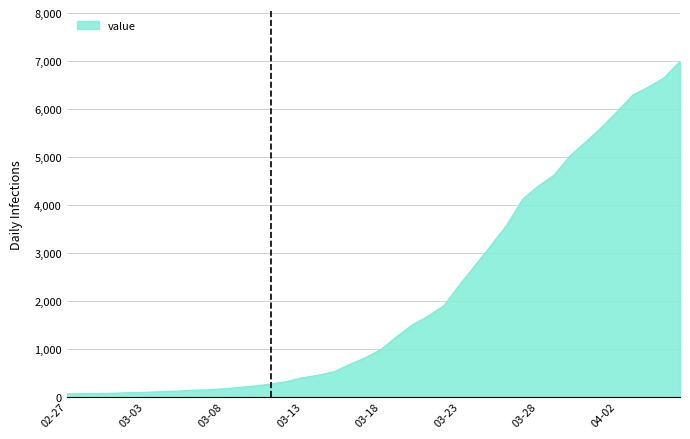

What is the greatest value displayed?

6995